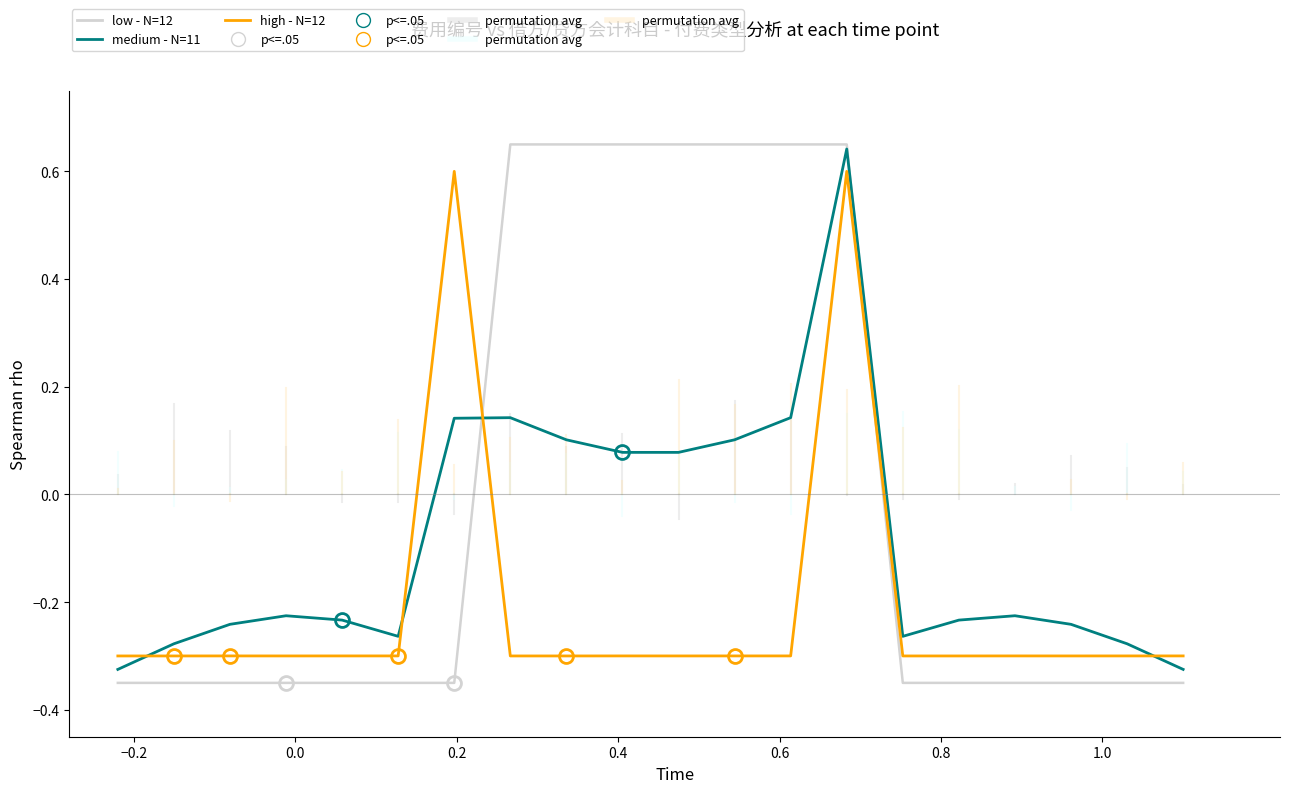

List the series in order of their overall mean, lowest first.

high - N=12, medium - N=11, low - N=12